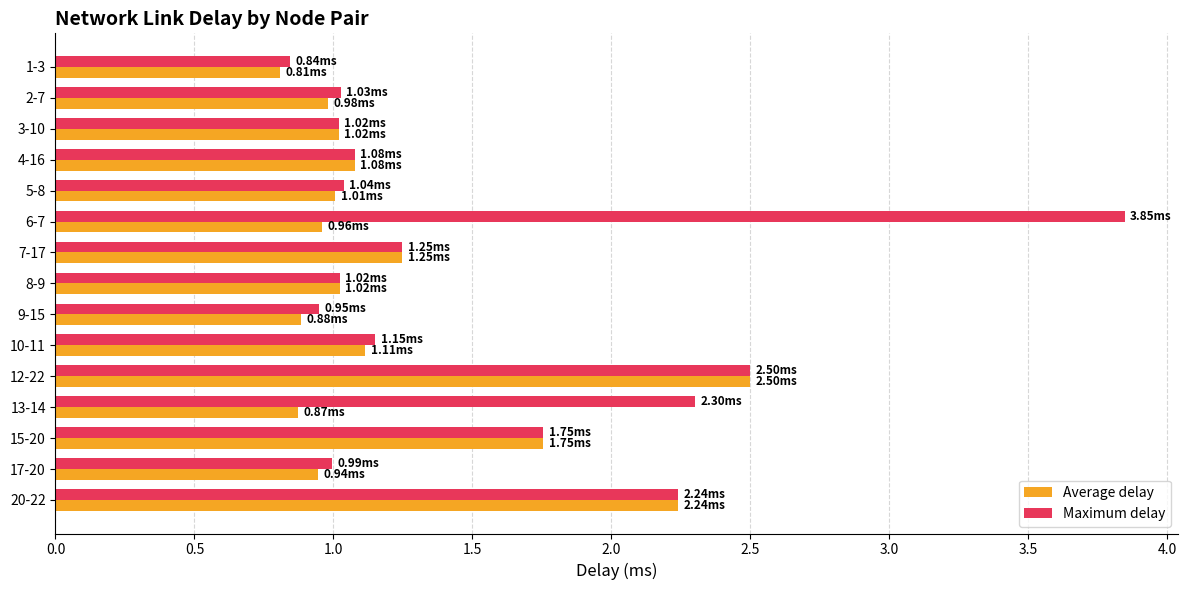

Which series has the largest total across all categories?

Maximum delay